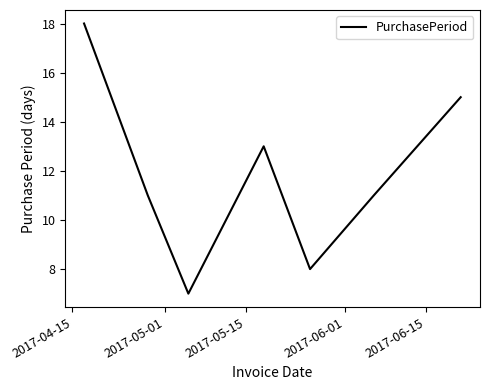

True or false: the data has more than 1 interior local peaks.

False